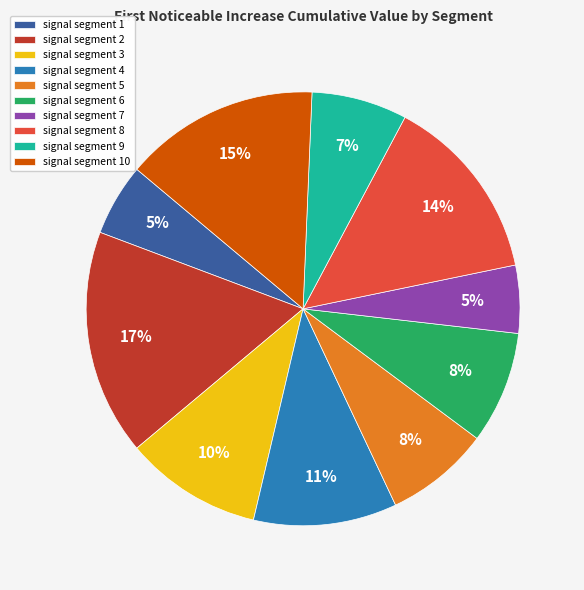

To the nearest percent, what is the average slice percentage?

10%